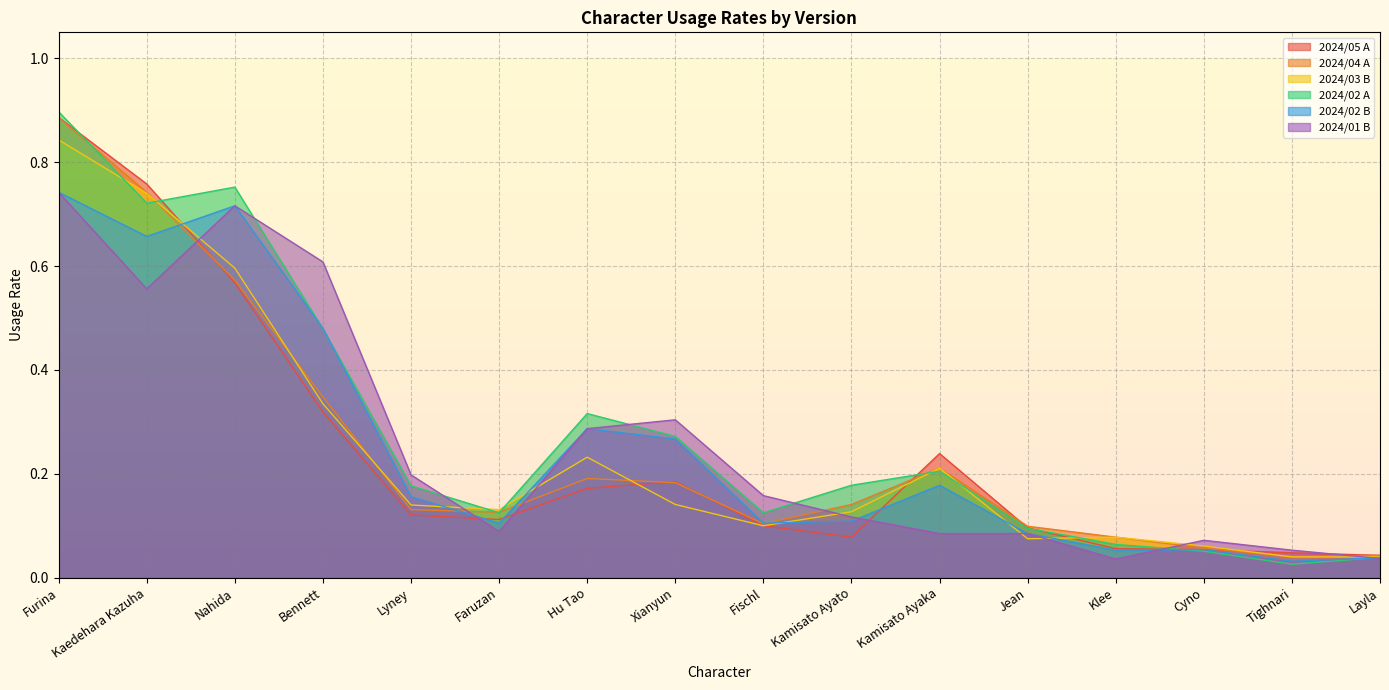

At which category is the sum across all series the highest?

Furina